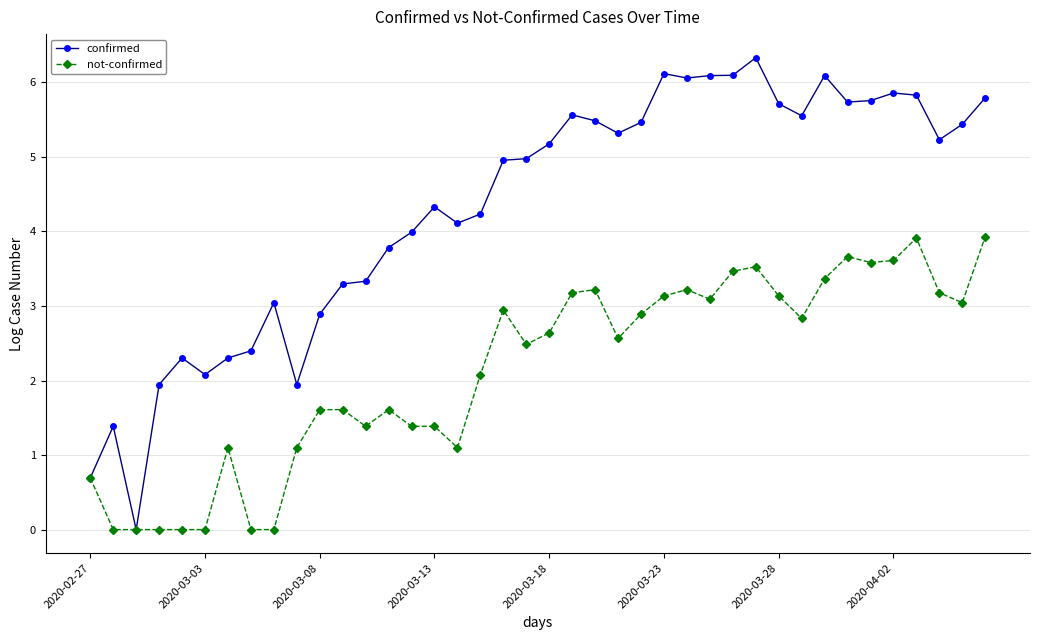

Is this an area chart (filled region under the line)?

No